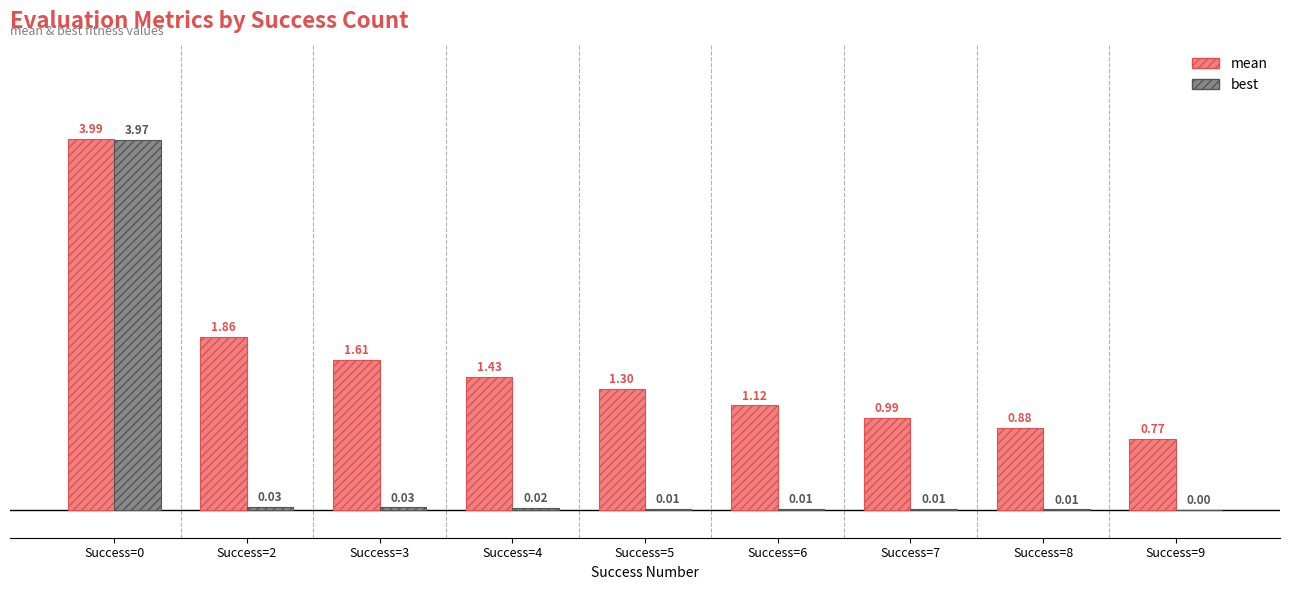

What is the spread (max minus min) of values at Success=5?

1.3